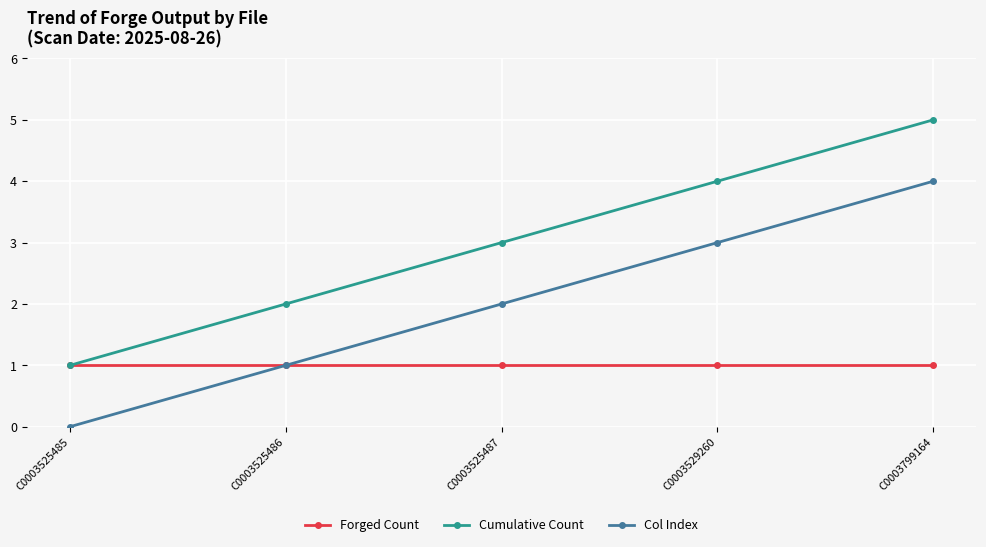

Which category has the lowest value across all series?

C0003525485